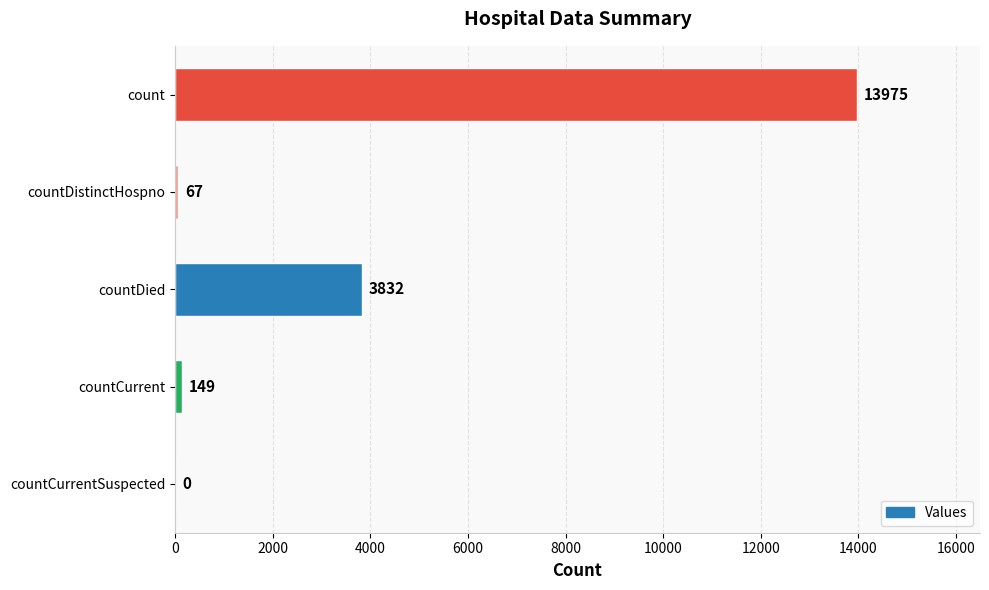

Read the value at countCurrent, to the nearest 10.

150